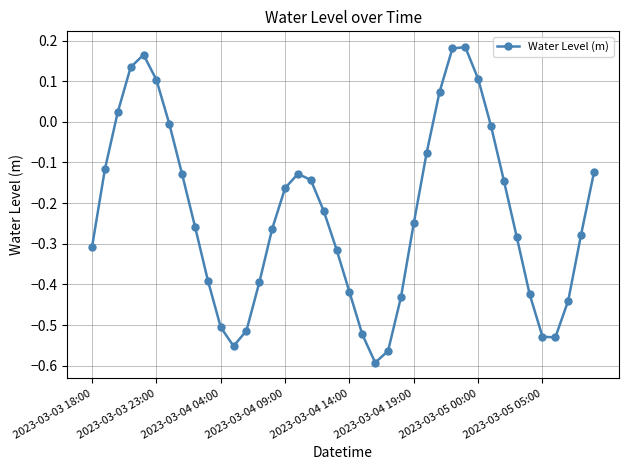

How many series are shown in this chart?

1